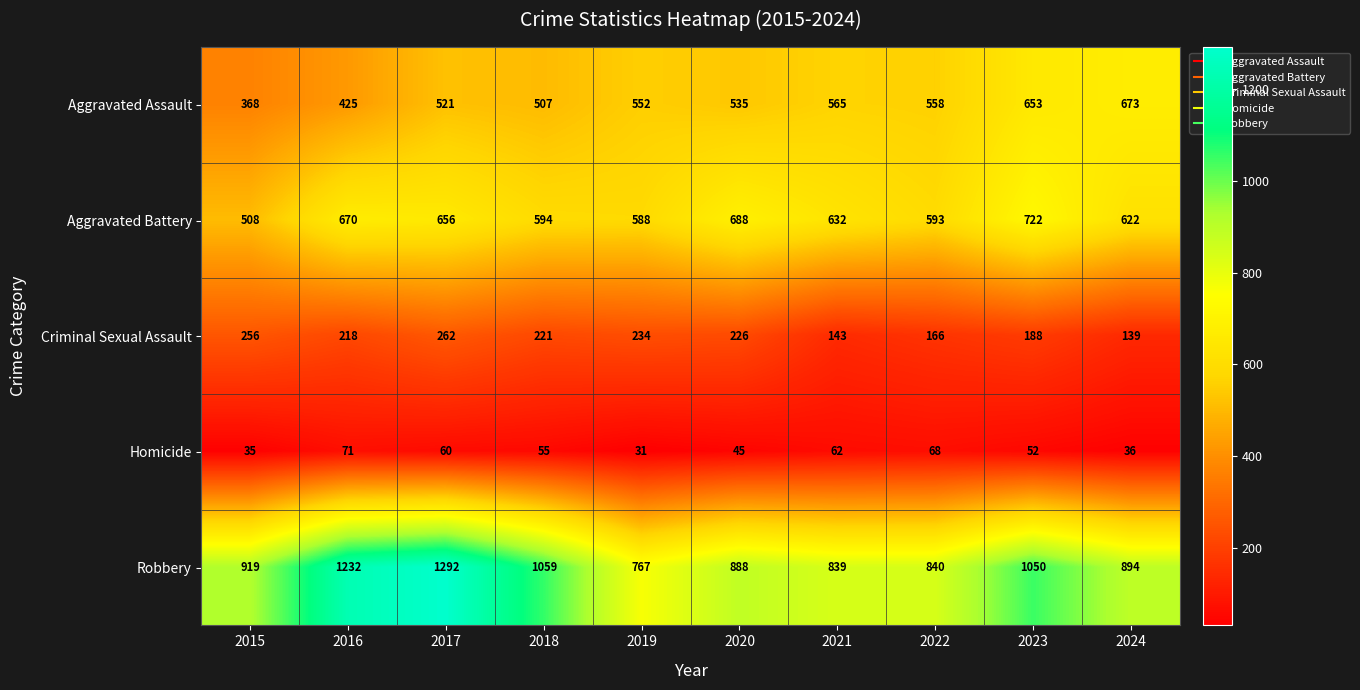

At which label does Homicide reach its peak?

2016